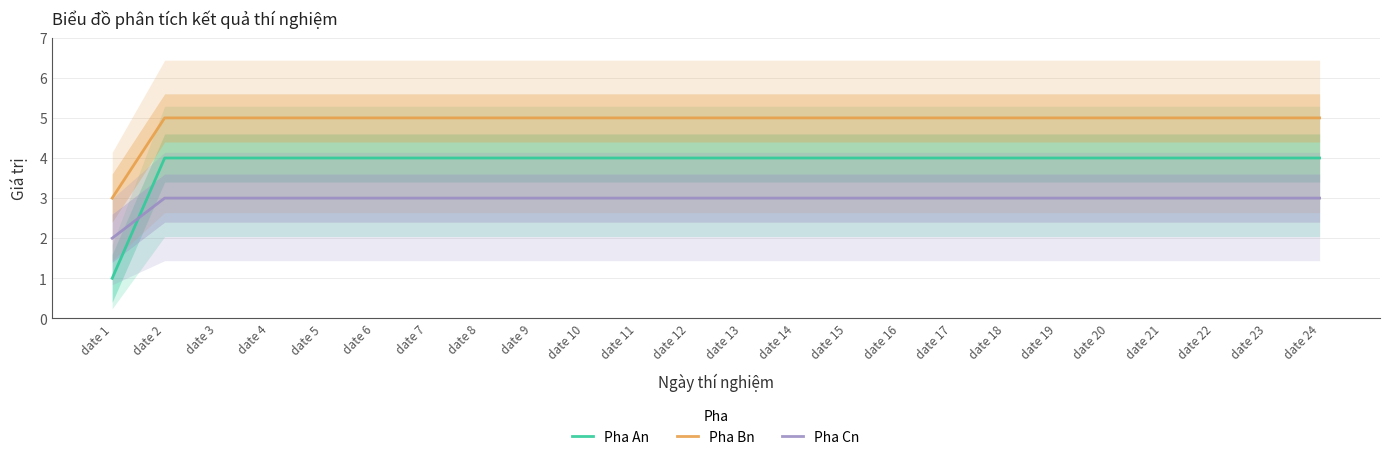

List the labels in order of Pha Bn value, smallest first.

date 1, date 2, date 3, date 4, date 5, date 6, date 7, date 8, date 9, date 10, date 11, date 12, date 13, date 14, date 15, date 16, date 17, date 18, date 19, date 20, date 21, date 22, date 23, date 24